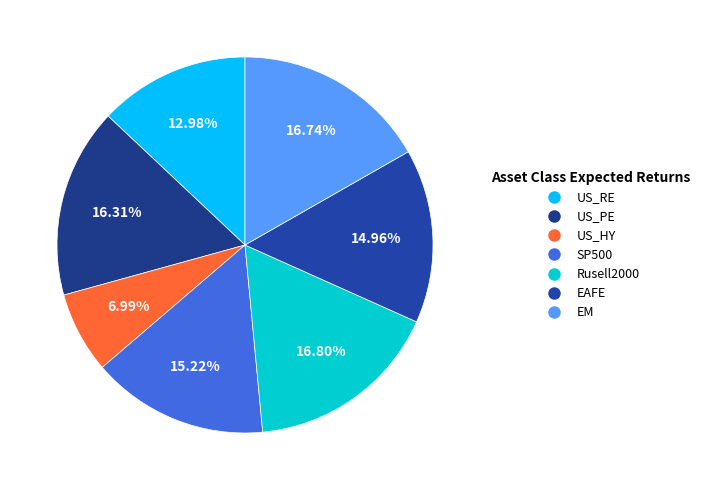

To the nearest percent, what percentage of the pie is EM?

17%